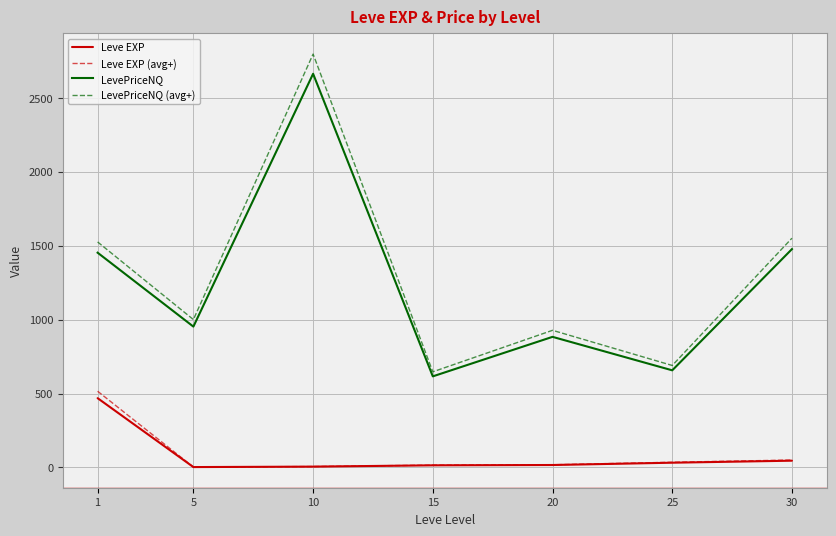

How many lines are shown in the chart?

4